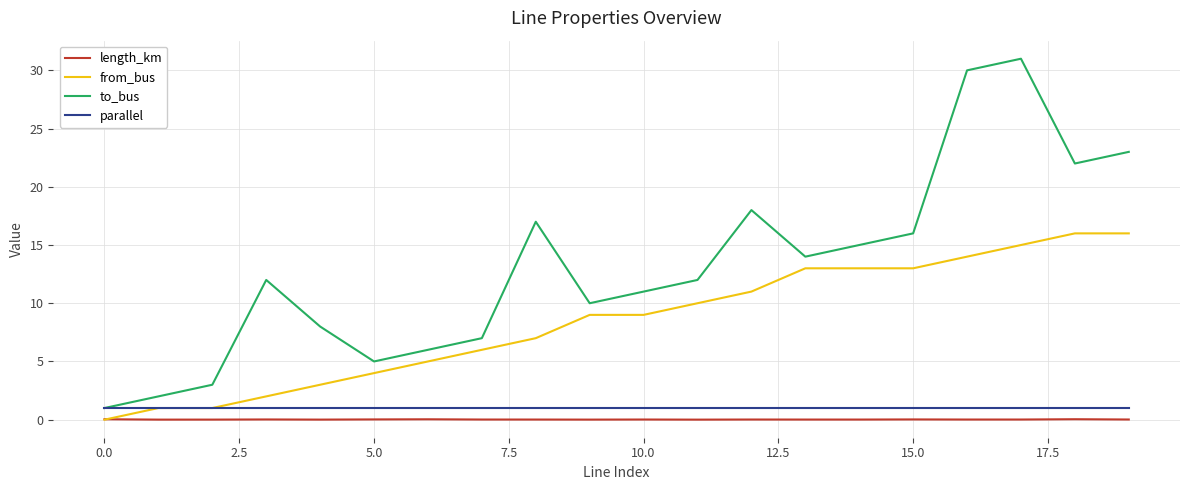

Does the chart display data point markers on the line(s)?

No